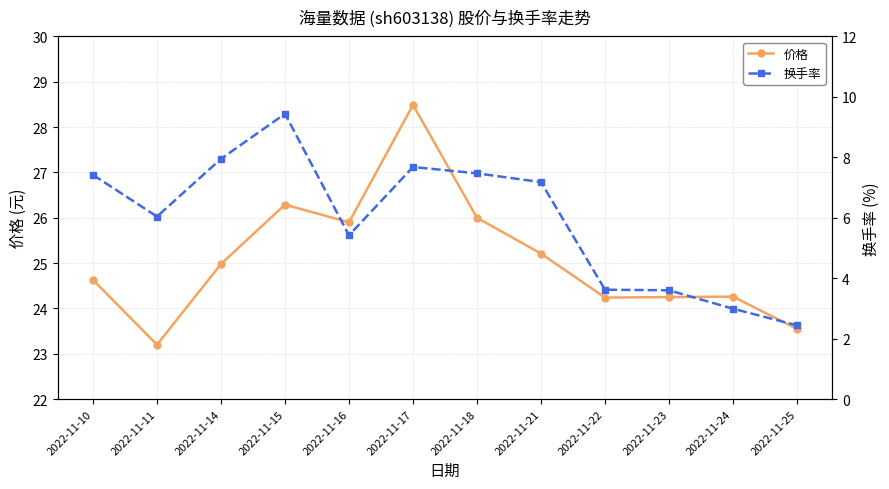

Between 2022-11-24 and 2022-11-14, which is larger?

2022-11-14